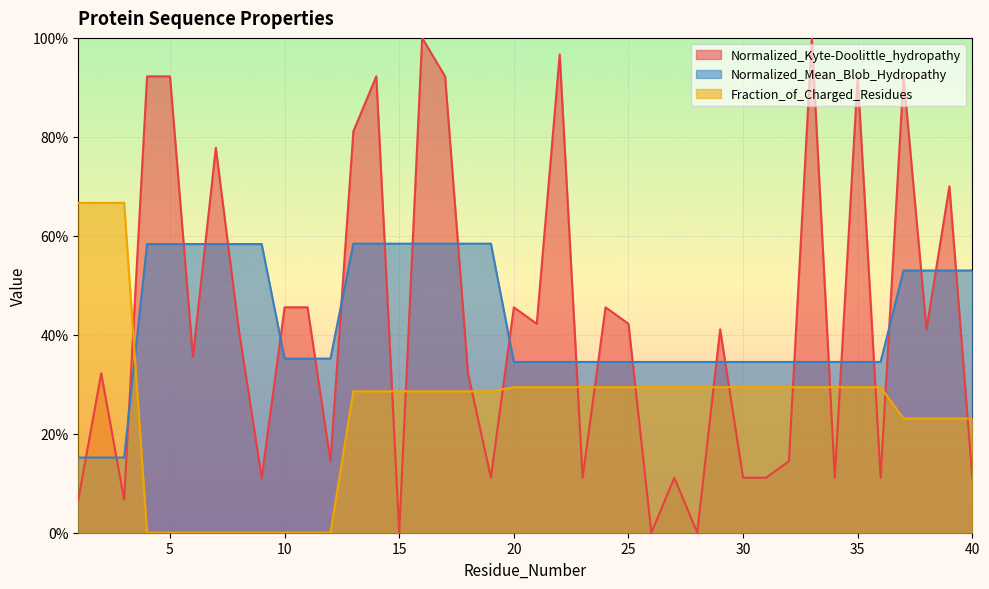

Which series has the widest spread of values?

Normalized_Kyte-Doolittle_hydropathy